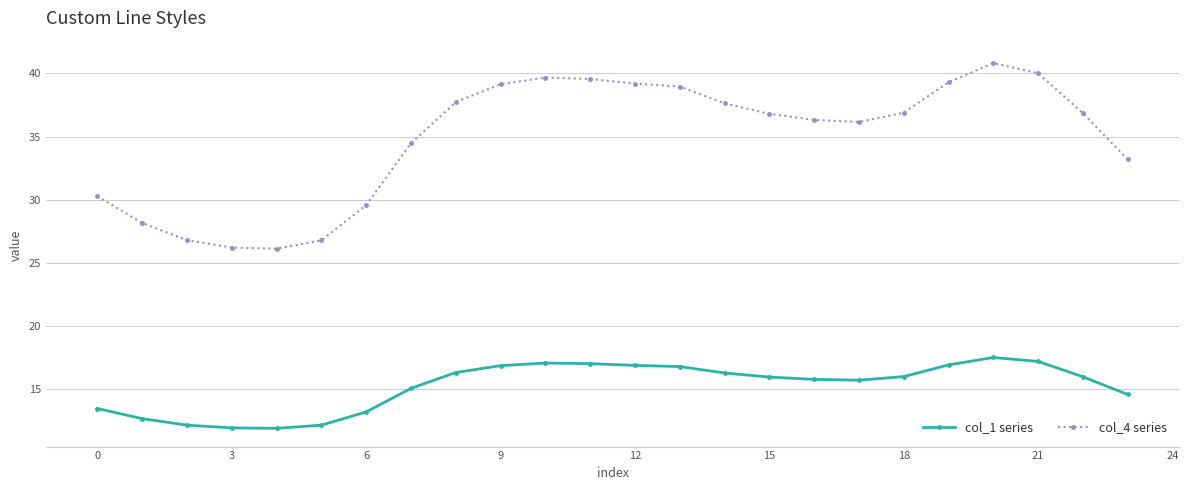

How many values in the col_4 series series are below 36?

9